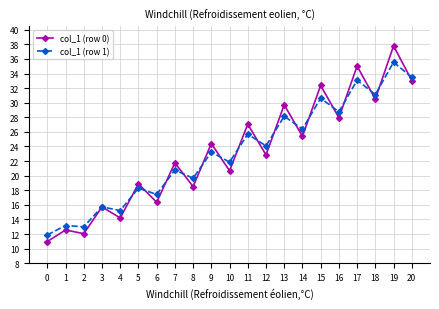

Rank the series by their maximum value, from highest to lowest.

col_1 (row 0), col_1 (row 1)